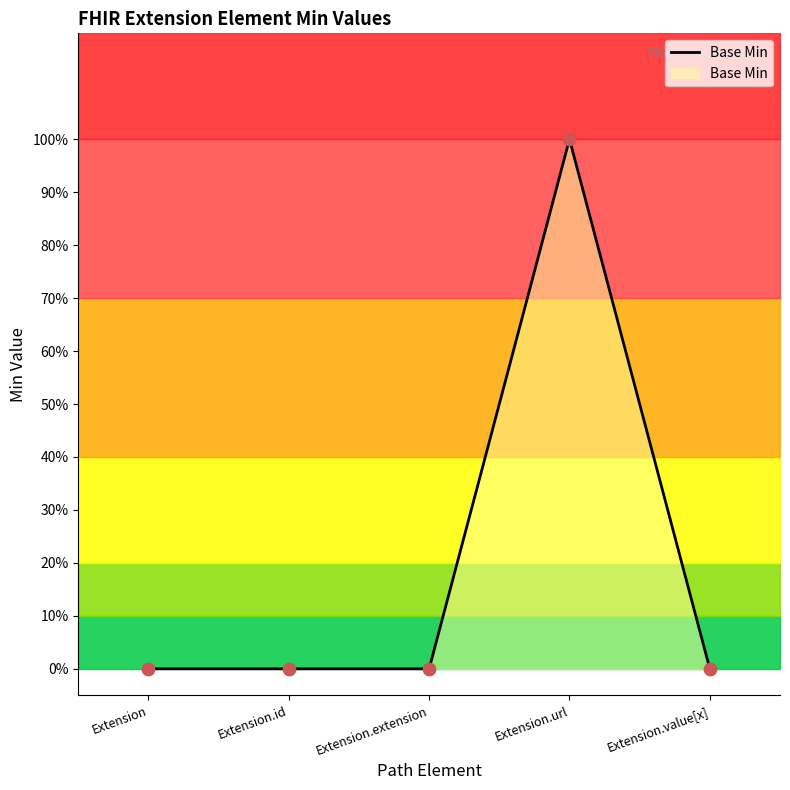

What is the change in value from Extension.url to Extension.value[x]?

-1